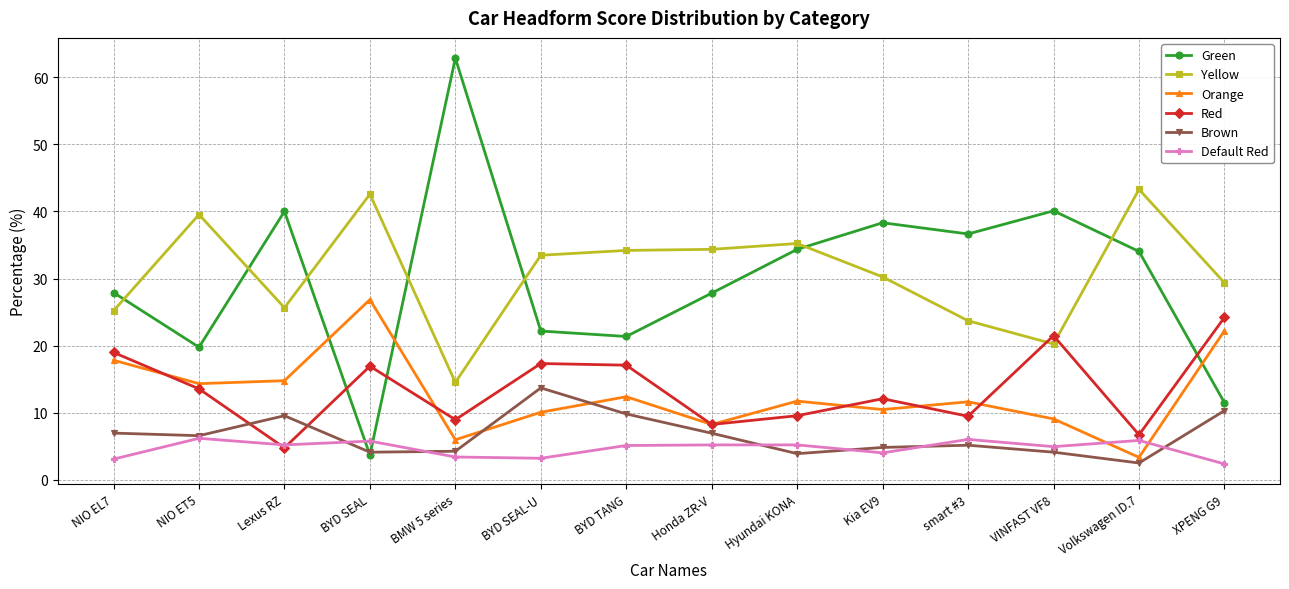

What is the label of the 12th point from the left?

VINFAST VF8